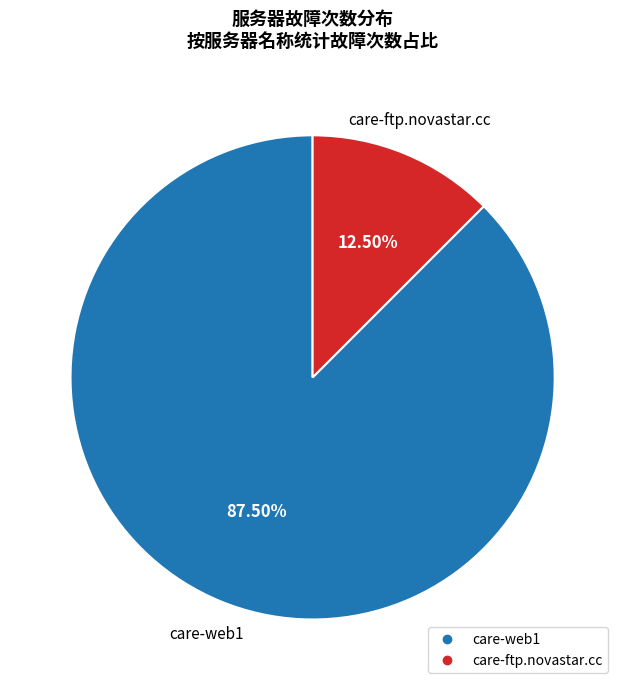

Which slice represents more than half of the pie?

care-web1